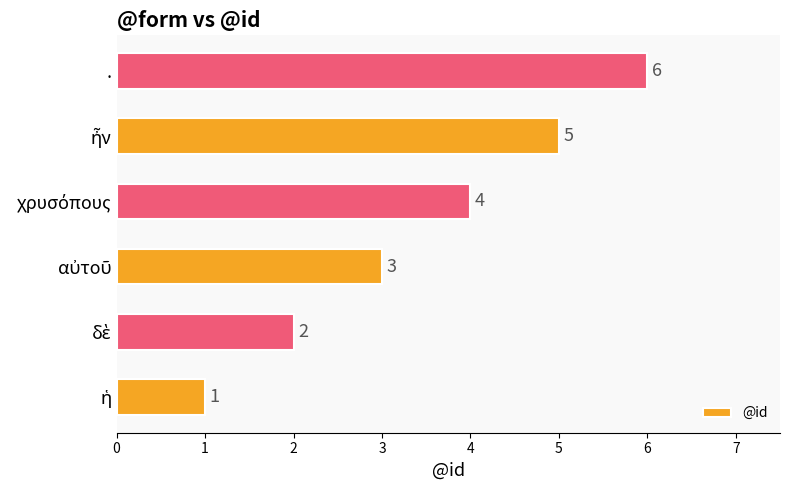

How many values are between 2 and 5?

4